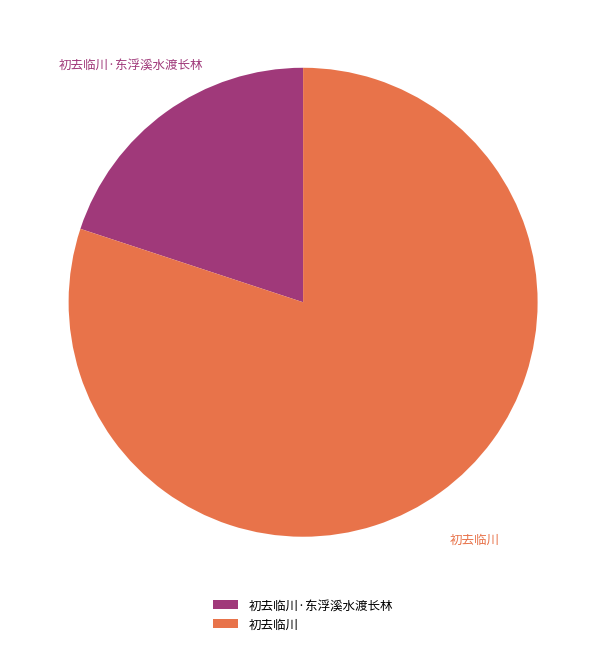

To the nearest percent, what is the difference between the 初去临川·东浮溪水渡长林 and 初去临川 slice percentages?

60%